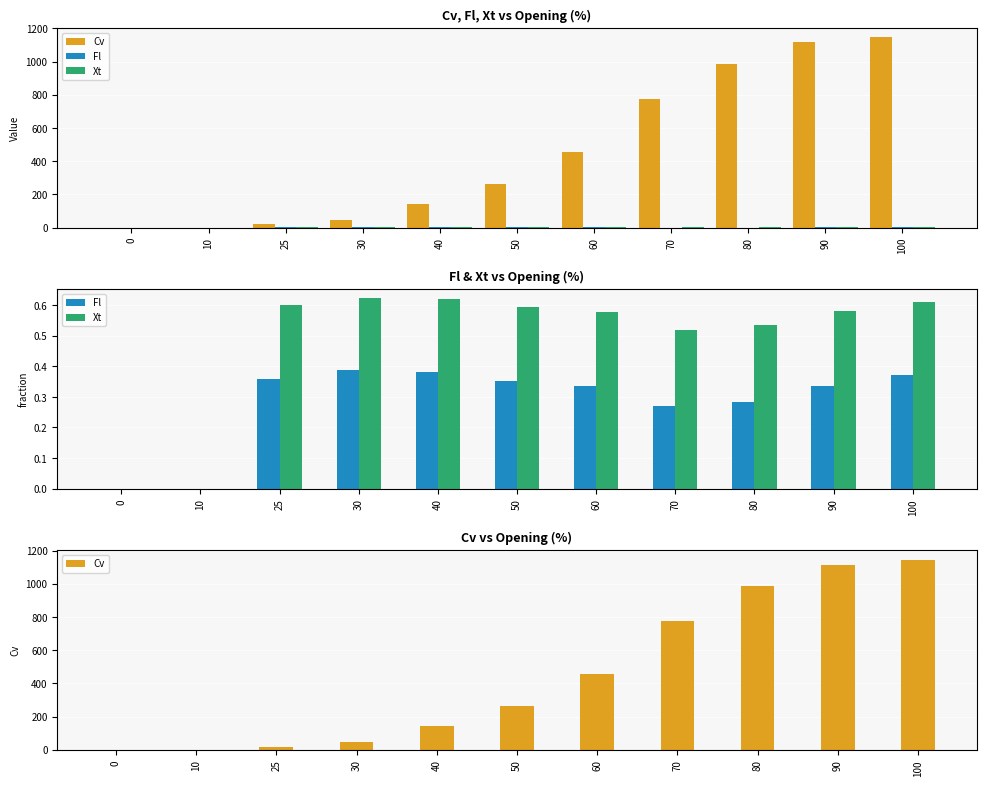

Reading left to right, list all the values displayed in this chart.

Cv: 0=0.0	10=0.0	25=19.0	30=44.4	40=142.1	50=260.9	60=457.8	70=777.1	80=984.4	90=1115.0	100=1145.8
Fl: 0=0.0	10=0.0	25=0.4	30=0.4	40=0.4	50=0.4	60=0.3	70=0.3	80=0.3	90=0.3	100=0.4
Xt: 0=0.0	10=0.0	25=0.6	30=0.6	40=0.6	50=0.6	60=0.6	70=0.5	80=0.5	90=0.6	100=0.6